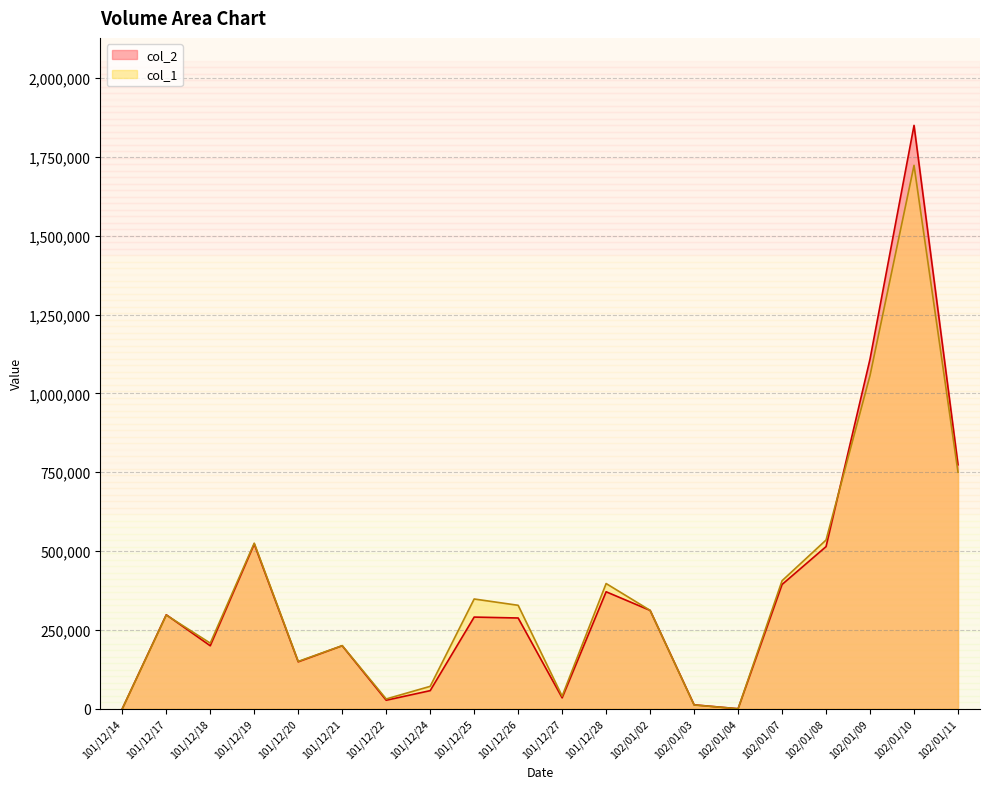

What is the difference between the maximum and minimum values in the col_1 series?

1723000